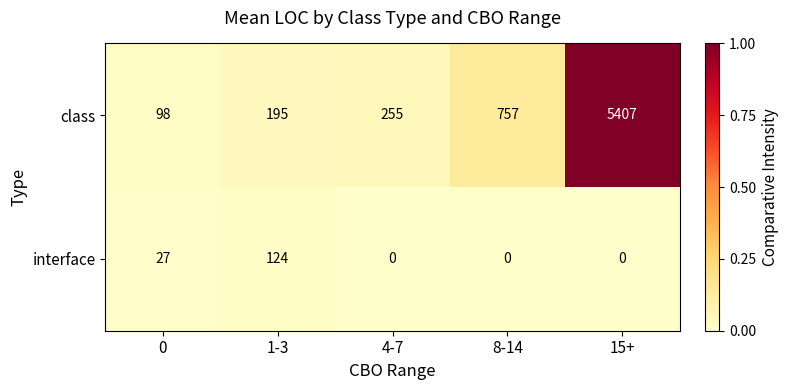

Reading left to right, transcribe all the data shown in this chart.

class: 0=98	1-3=195	4-7=255	8-14=757	15+=5407
interface: 0=27	1-3=124	4-7=0	8-14=0	15+=0